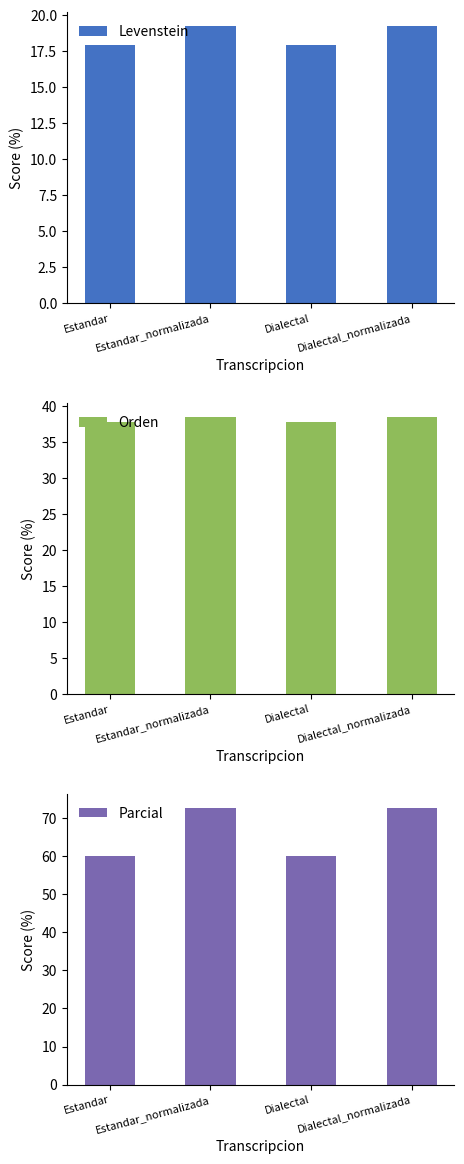

What is the lowest value of the Parcial series?

60.0